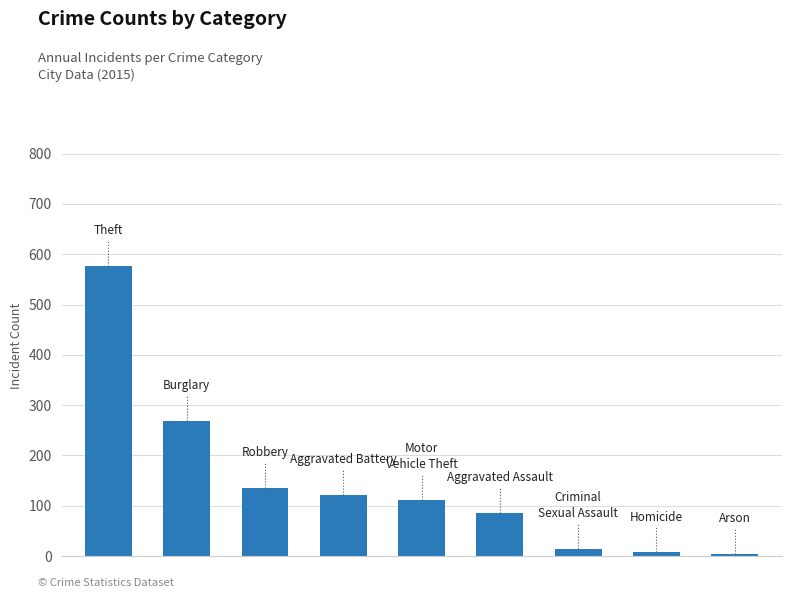

What is the difference between the maximum and minimum values?

572